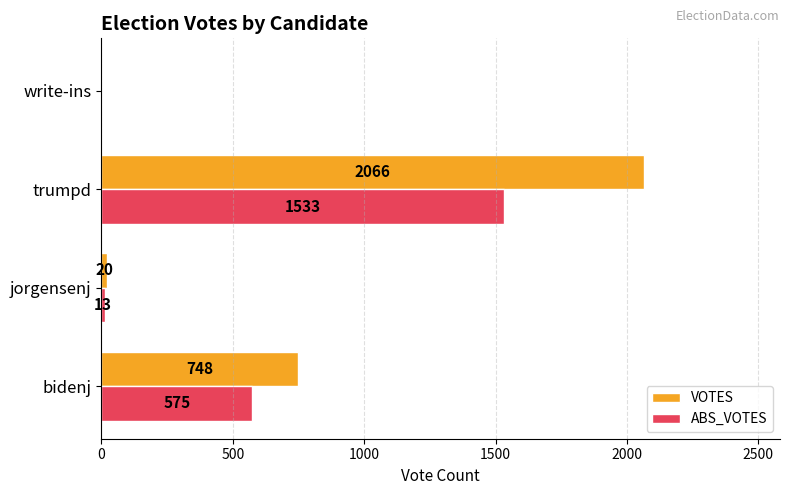

What value does the ABS_VOTES series have at jorgensenj?

13